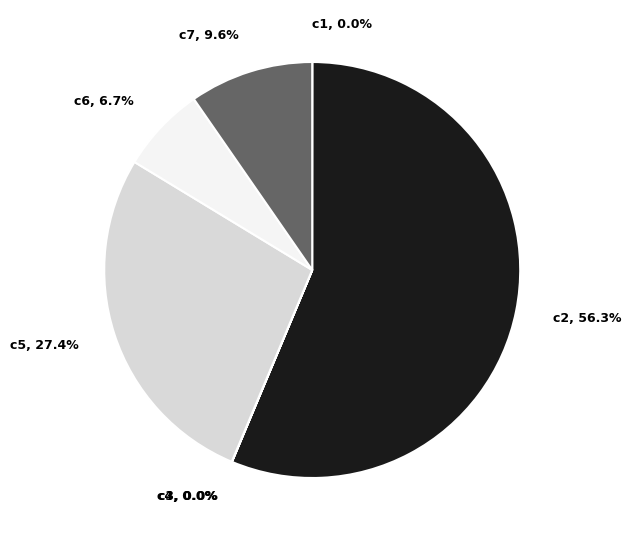

Which slice represents more than half of the pie?

c2